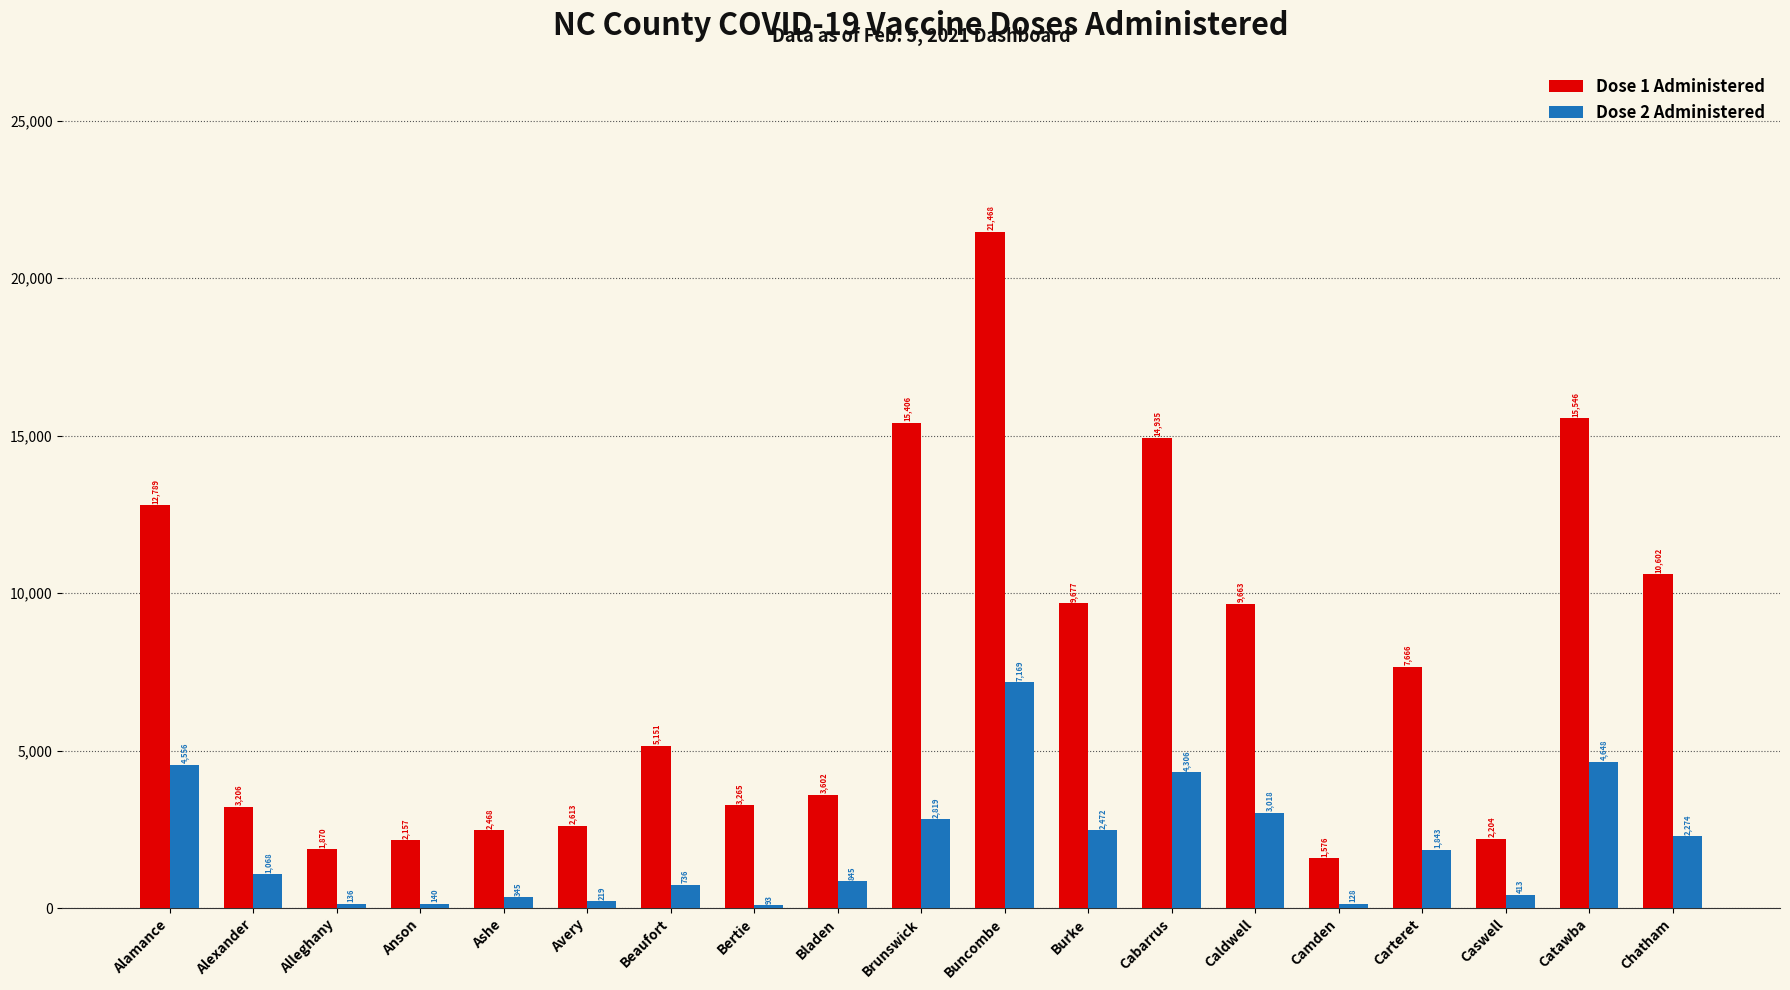

What are all the series names shown in the legend?

Dose 1 Administered, Dose 2 Administered